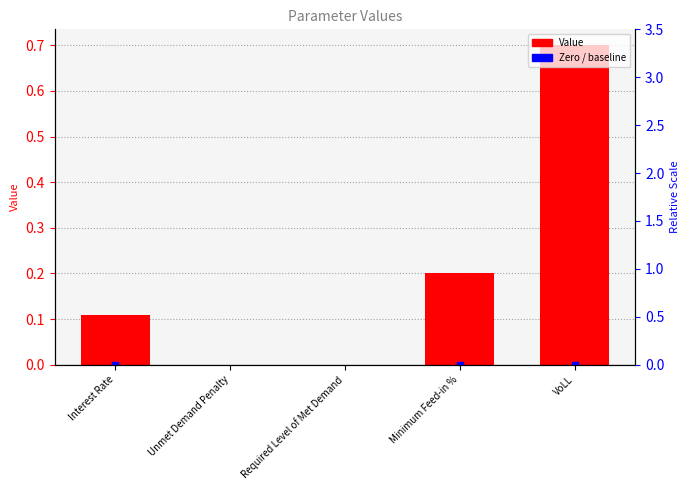

What is the change in value from Interest Rate to Unmet Demand Penalty?

-0.1